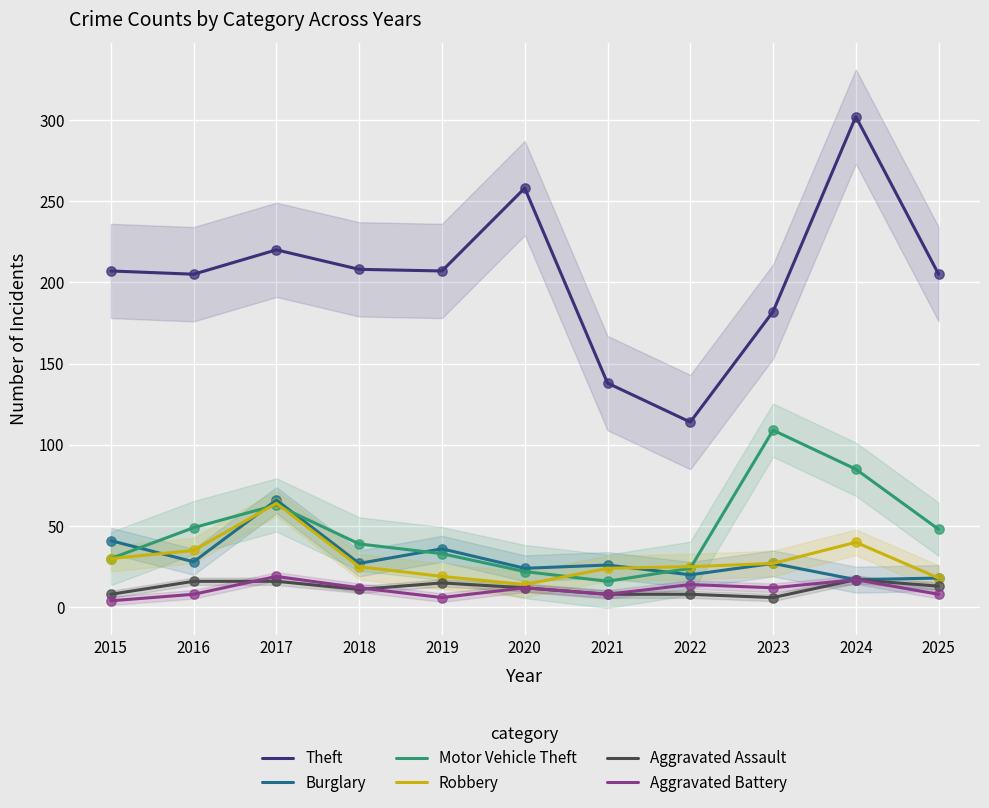

At which category is the sum across all series the highest?

2024